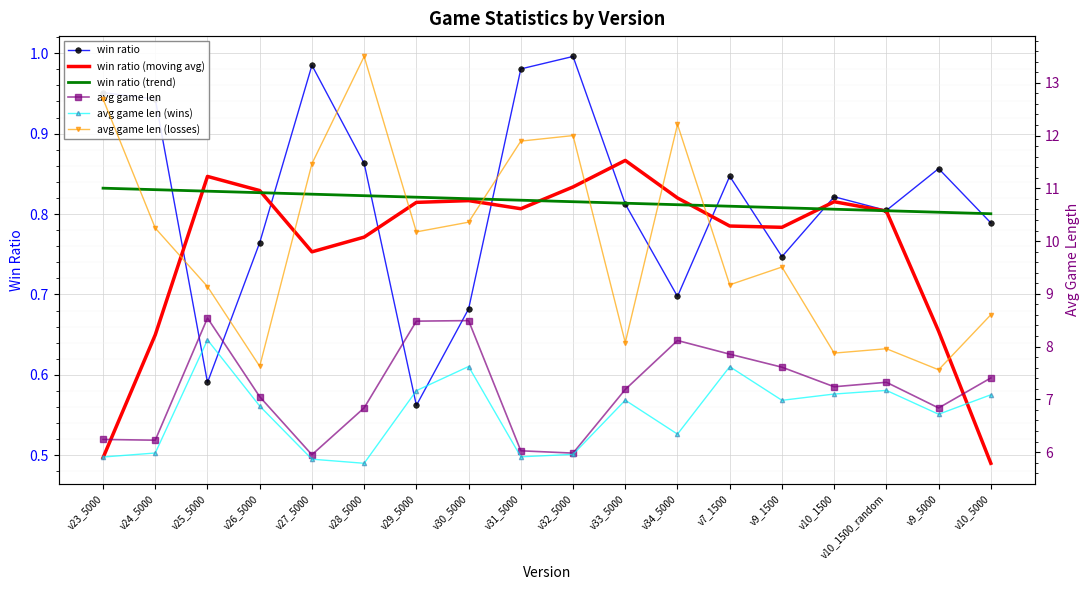

True or false: win ratio (trend) has more than 1 points higher than both neighbors.

False